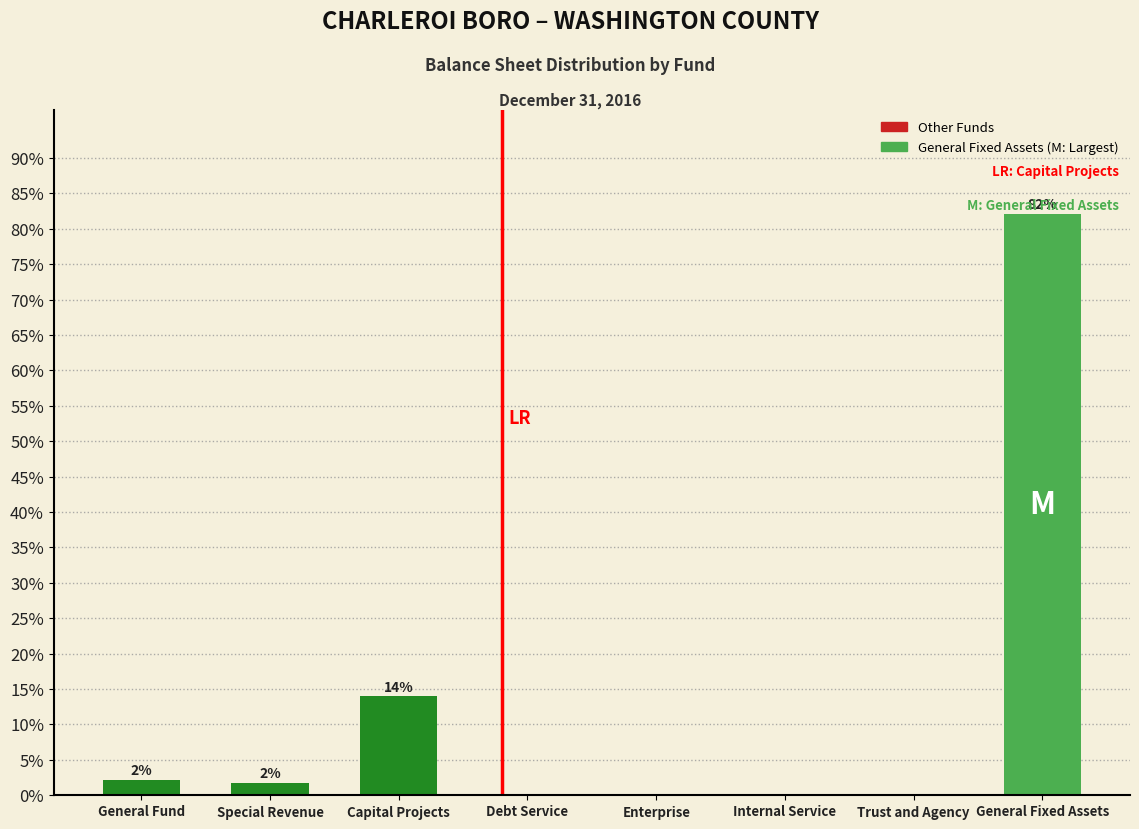

True or false: the data shows 18.2 at Capital Projects.

False